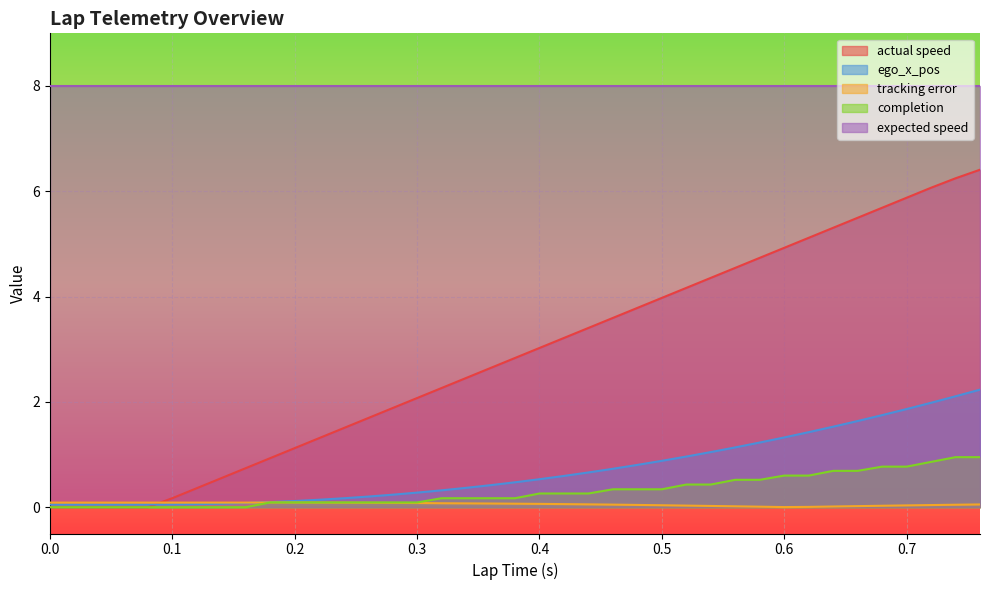

True or false: completion has more than 2 interior local peaks.

False